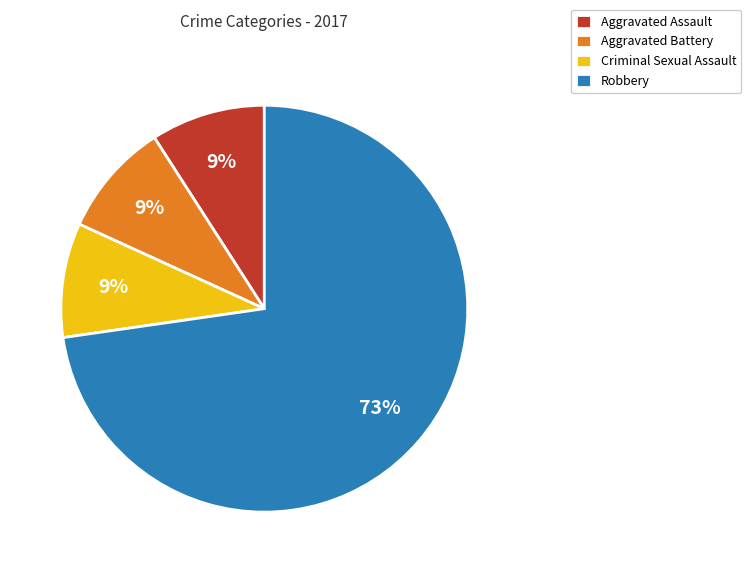

To the nearest percent, what is the difference between the largest and smallest slice percentages?

64%